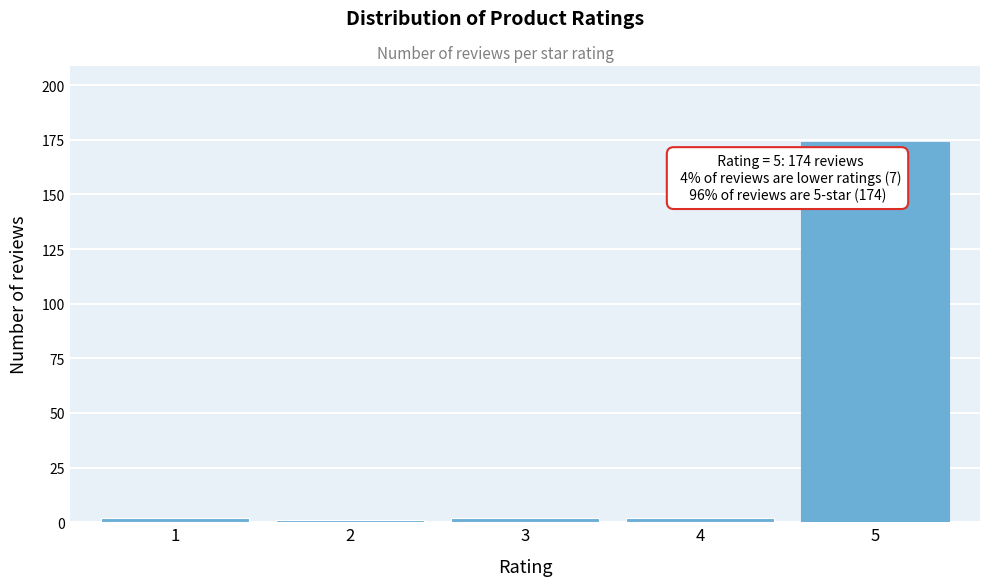

Reading right to left, what are all the values shown in this chart?

174	2	2	1	2